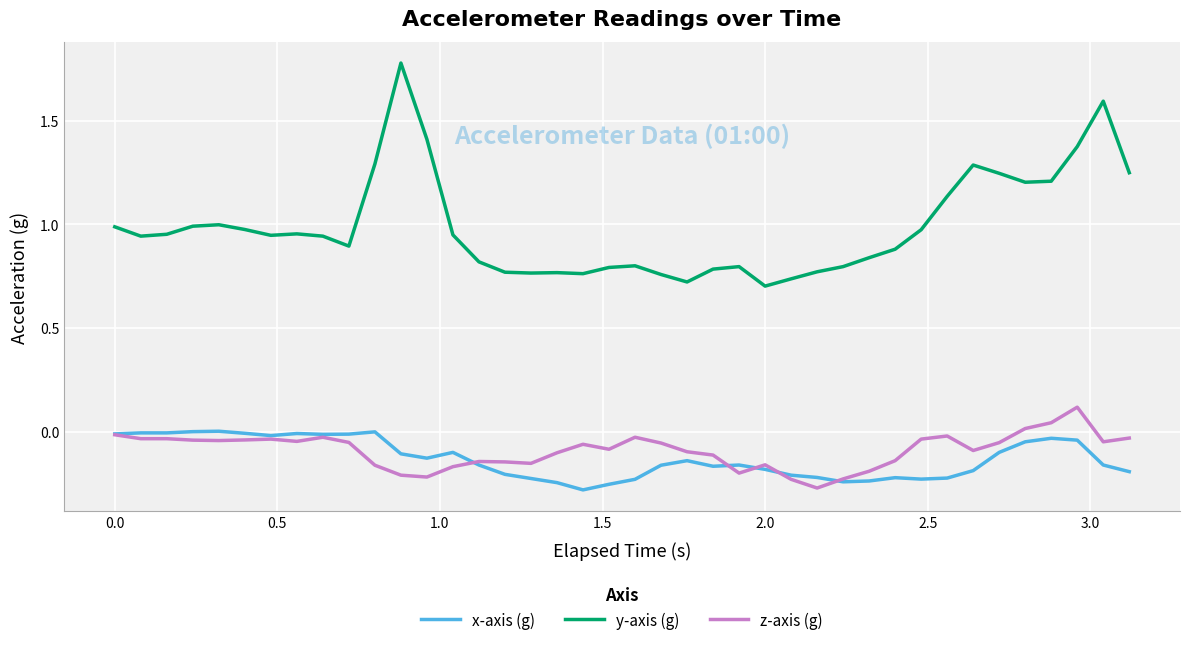

What is the greatest value displayed?

1.8